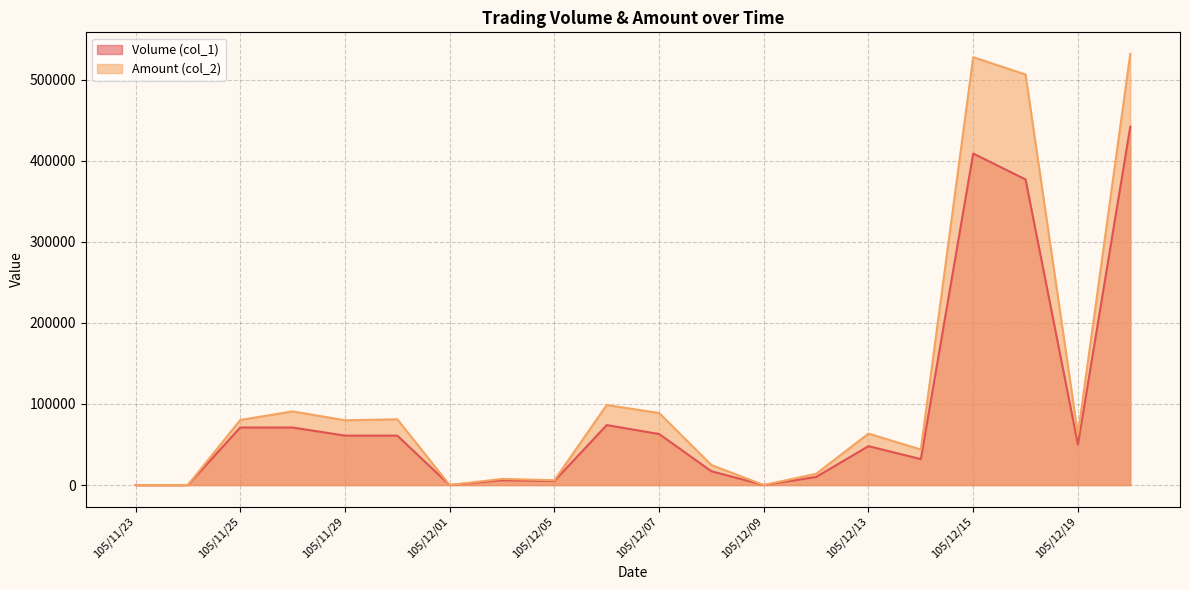

Which series has the widest spread of values?

Amount (col_2)